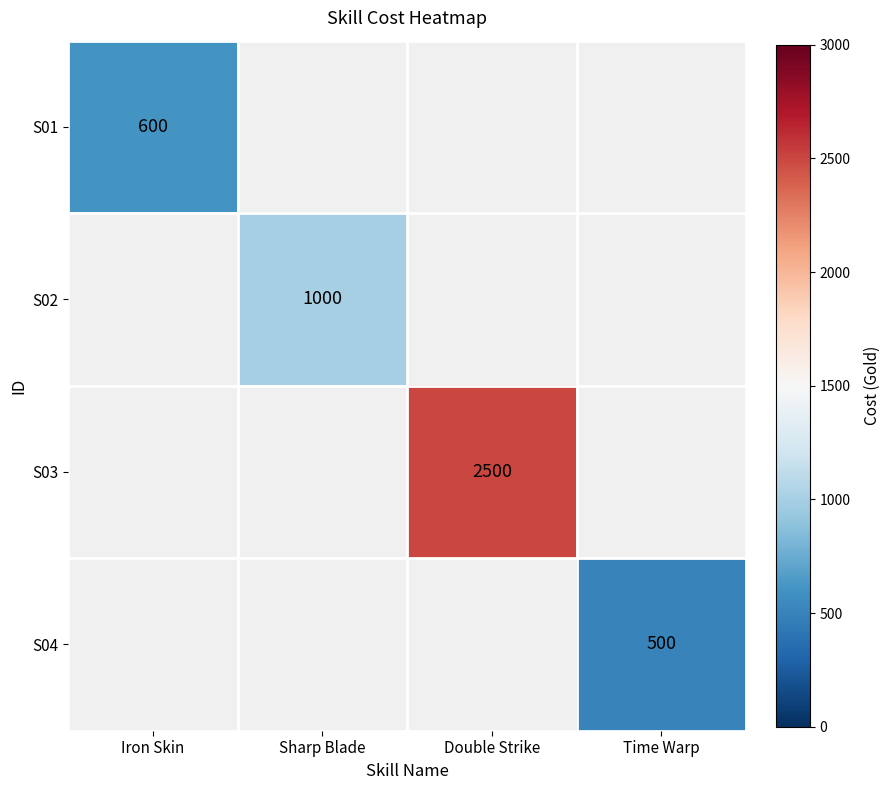

The value of S02 at Sharp Blade is 1370. True or false?

False